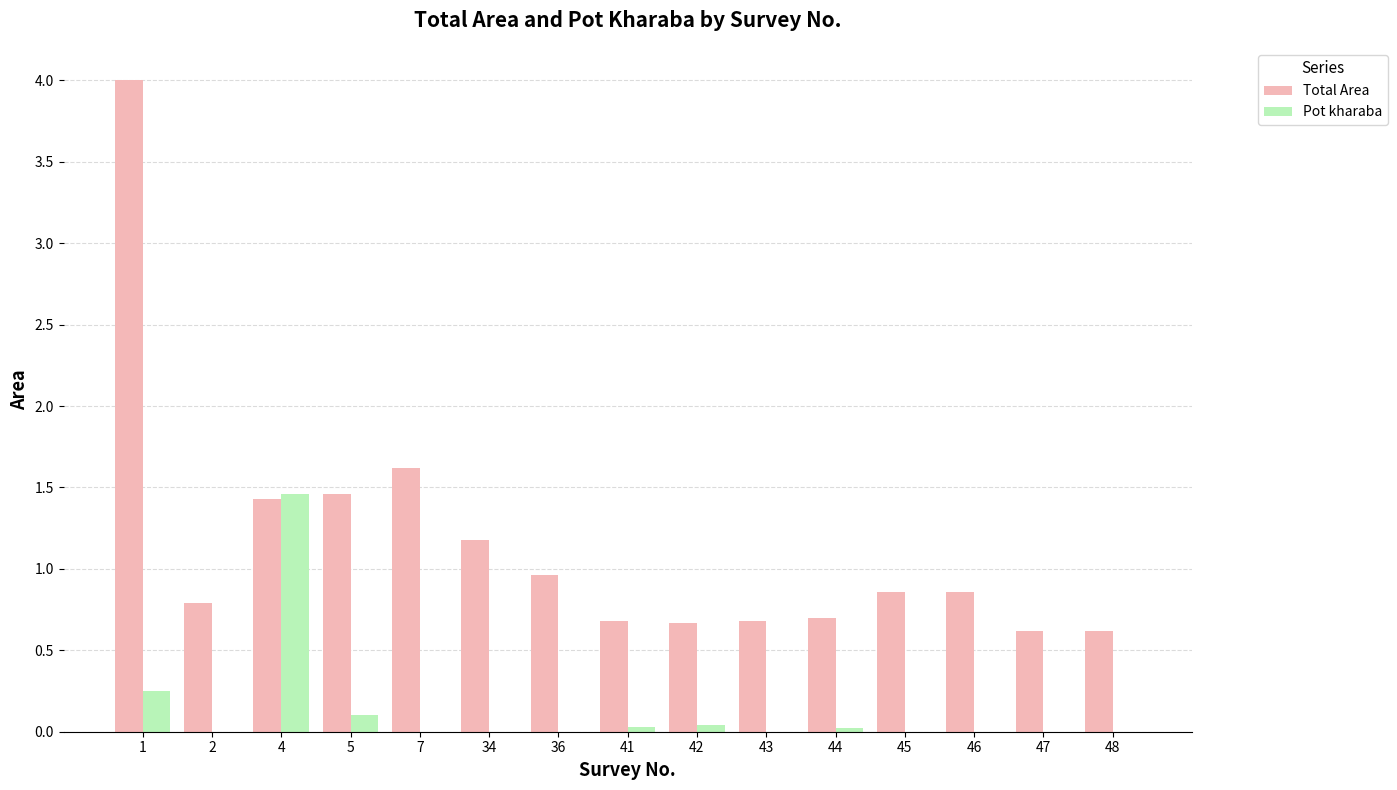

Are the bars grouped side by side (vs. stacked)?

Yes